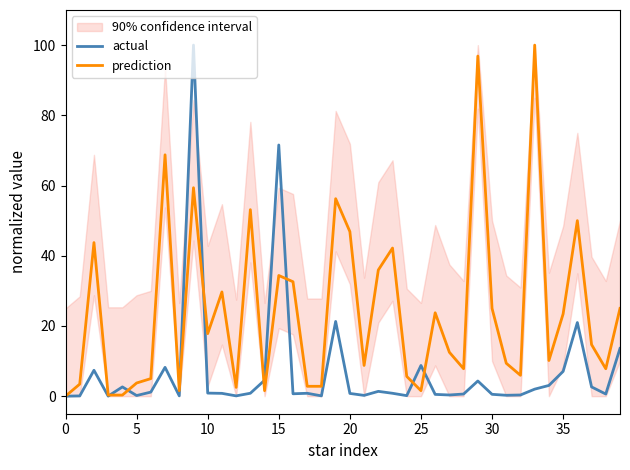

Reading right to left, extract all data points from this chart.

actual: 13.6	0.6	2.6	21.0	7.1	3.1	2.0	0.3	0.3	0.5	4.3	0.6	0.3	0.5	8.7	0.1	0.8	1.4	0.2	0.8	21.3	0.1	0.8	0.7	71.5	4.5	0.8	0.1	0.8	0.9	100.0	0.1	8.2	1.2	0.2	2.6	0.0	7.4	0.1	0.0
prediction: 25.0	7.8	14.7	50.0	23.4	10.2	100.0	5.9	9.4	25.0	96.9	7.8	12.5	23.8	1.6	5.6	42.2	35.9	8.8	46.9	56.2	2.8	2.8	32.6	34.4	1.6	53.1	2.5	29.7	17.8	59.4	1.6	68.8	5.0	3.8	0.3	0.3	43.8	3.4	0.0